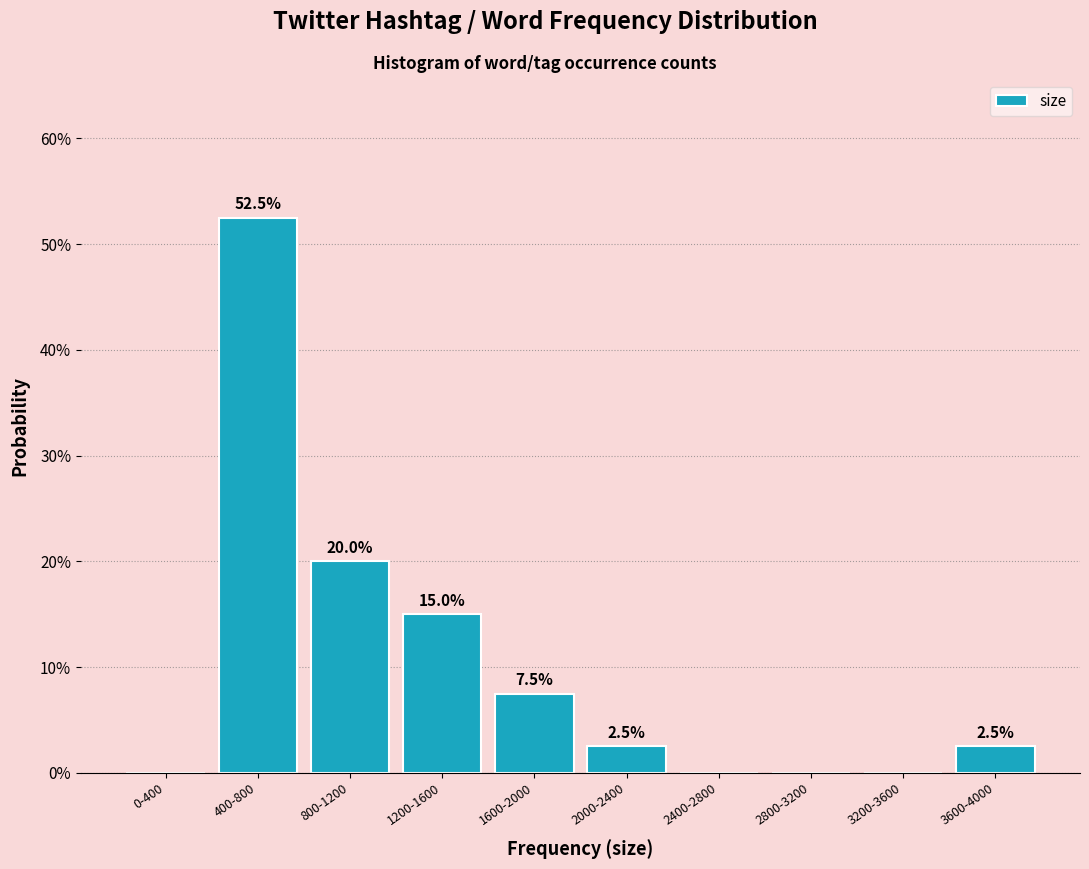

Reading left to right, extract all data points from this chart.

0-400=0.0	400-800=52.5	800-1200=20.0	1200-1600=15.0	1600-2000=7.5	2000-2400=2.5	2400-2800=0.0	2800-3200=0.0	3200-3600=0.0	3600-4000=2.5